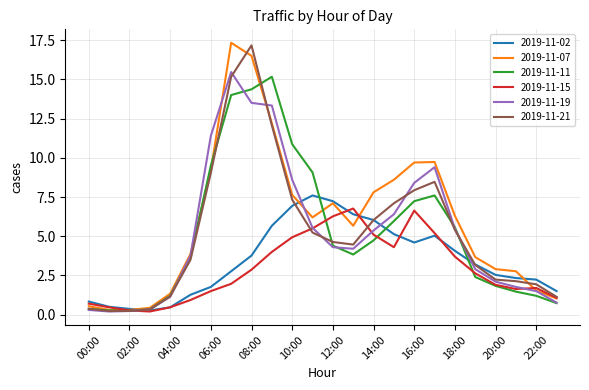

What is the highest value of the 2019-11-15 series?

6.8